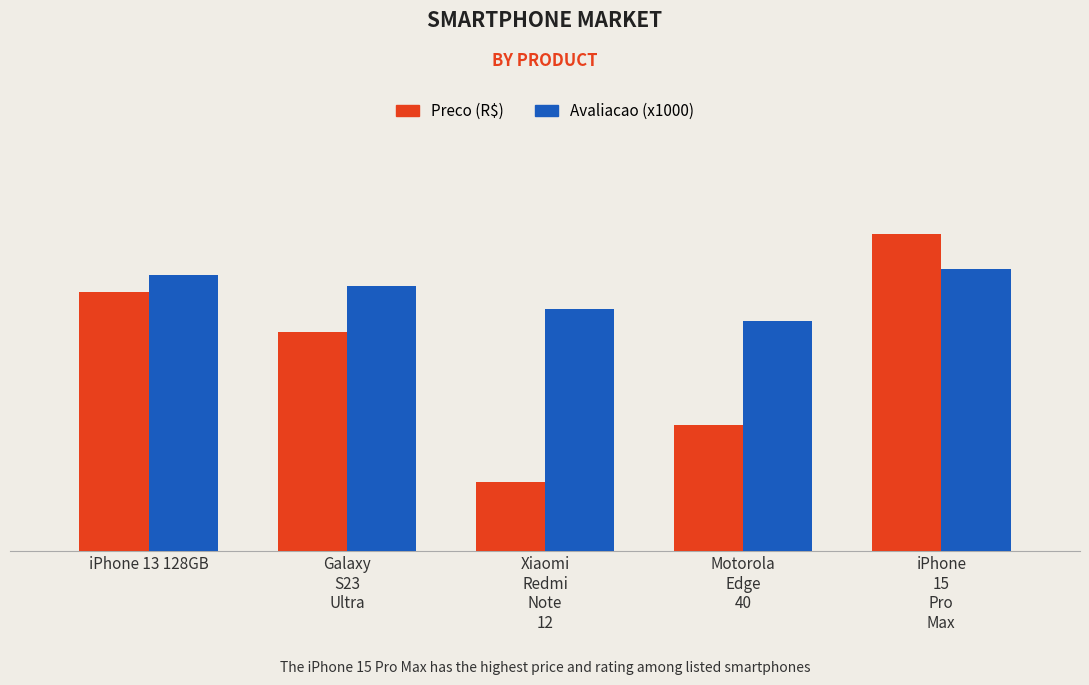

Which has a higher value, Xiaomi
Redmi
Note
12 or Galaxy
S23
Ultra?

Galaxy
S23
Ultra